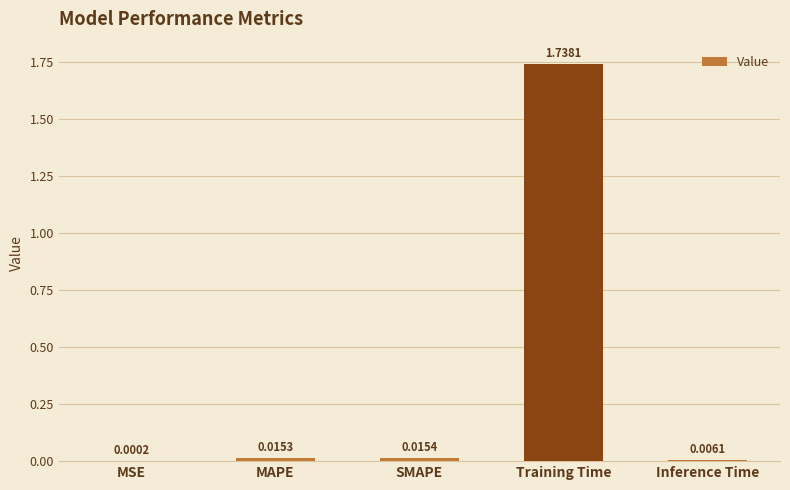

Which has a higher value, Training Time or MSE?

Training Time